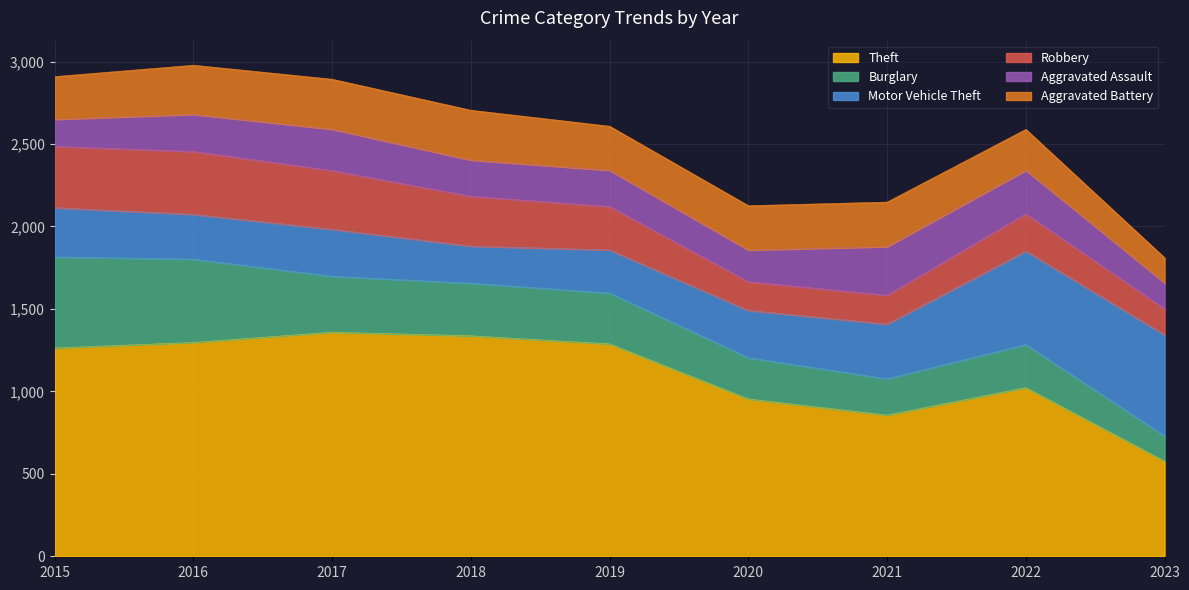

Between 2021 and 2022, which is larger?

2022